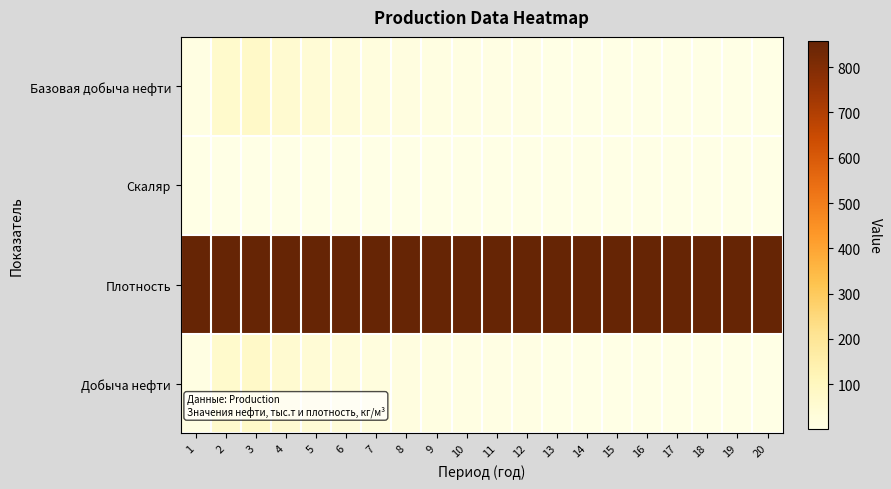

At 10, list the series in order from smallest to largest.

Скаляр, Базовая добыча нефти, Добыча нефти, Плотность